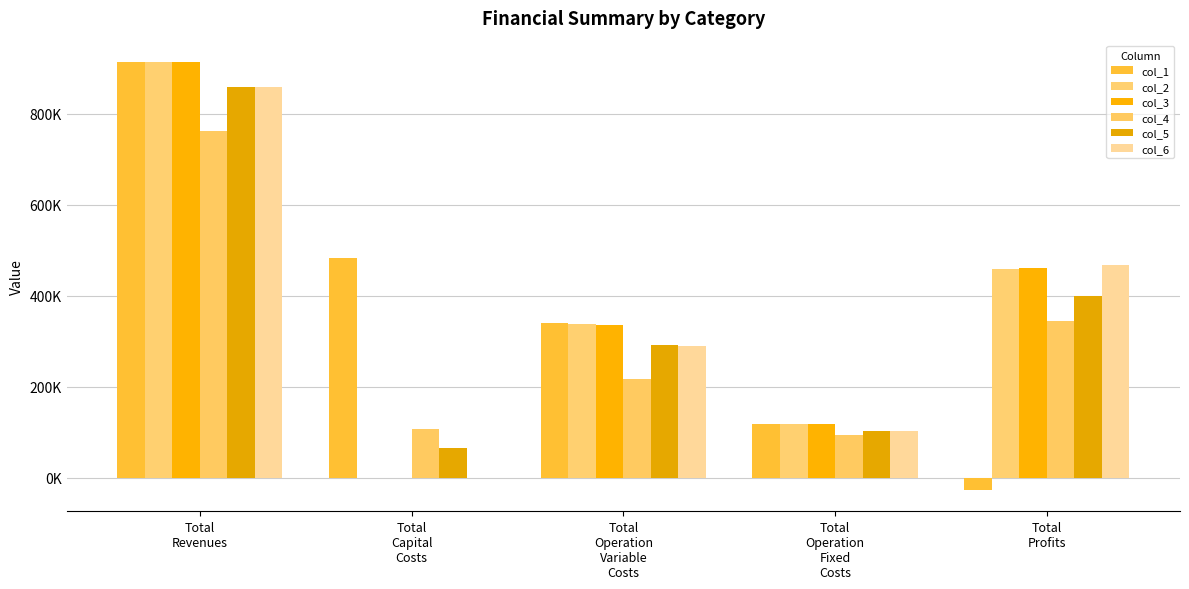

Which category has the lowest value across all series?

Total
Profits